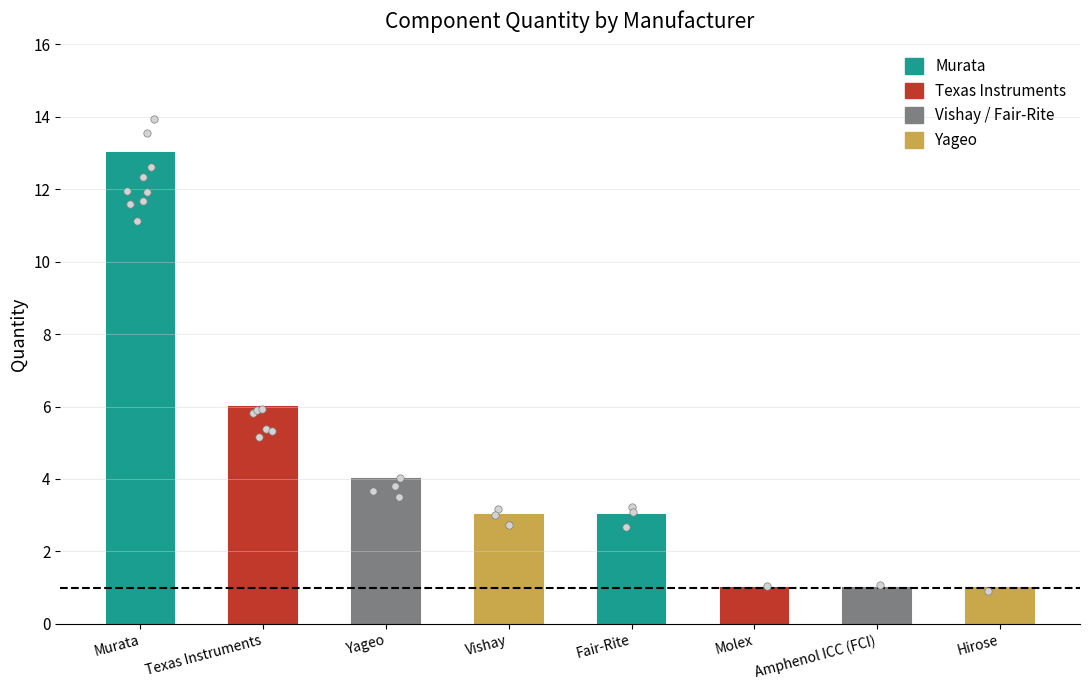

Approximately how many times larger is the value at Texas Instruments compared to Yageo?

1.5